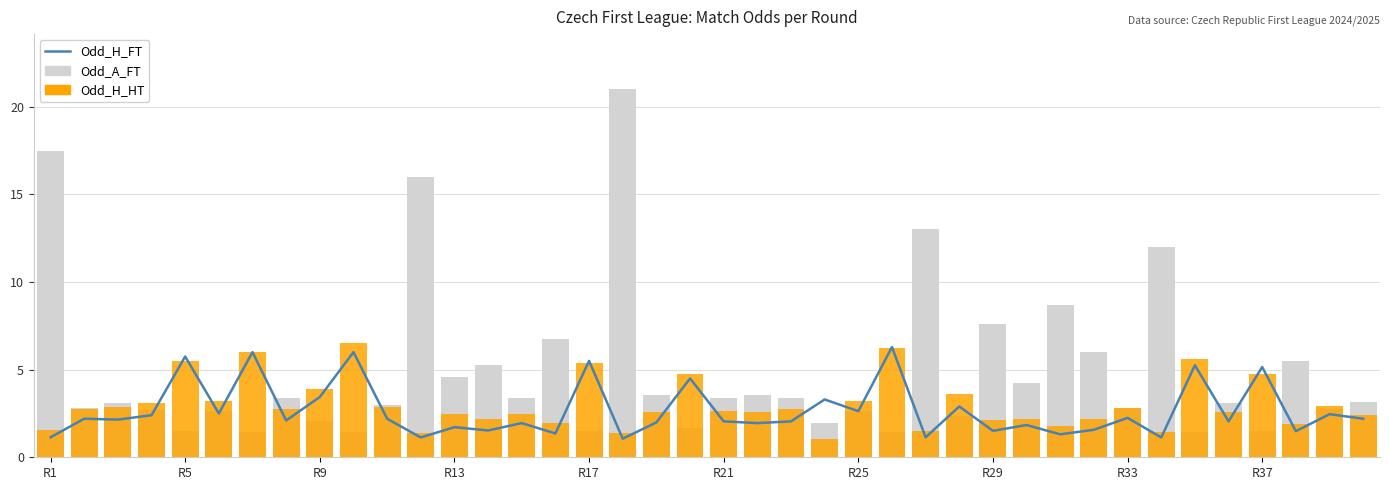

At which label does Odd_A_FT first exceed 3?

R1